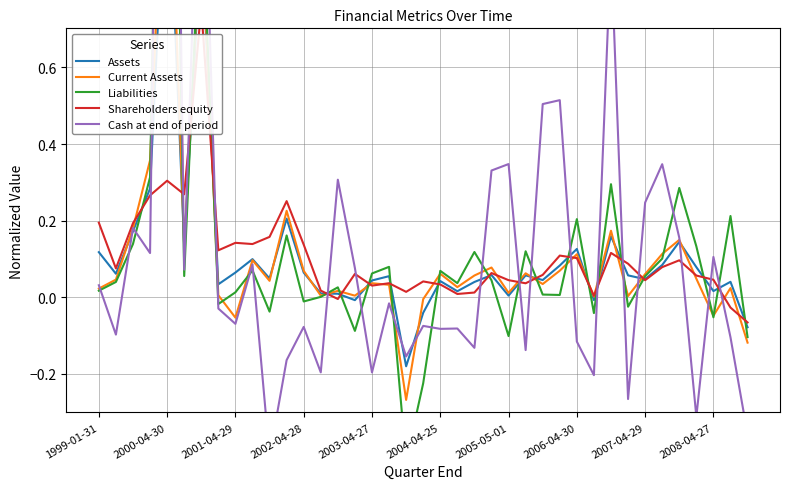

What is the approximate value of Cash at end of period at 25?

-0.1